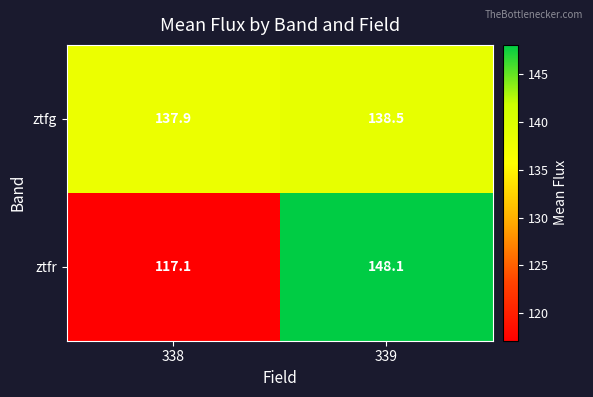

What is the total value across all series at 339?

286.6